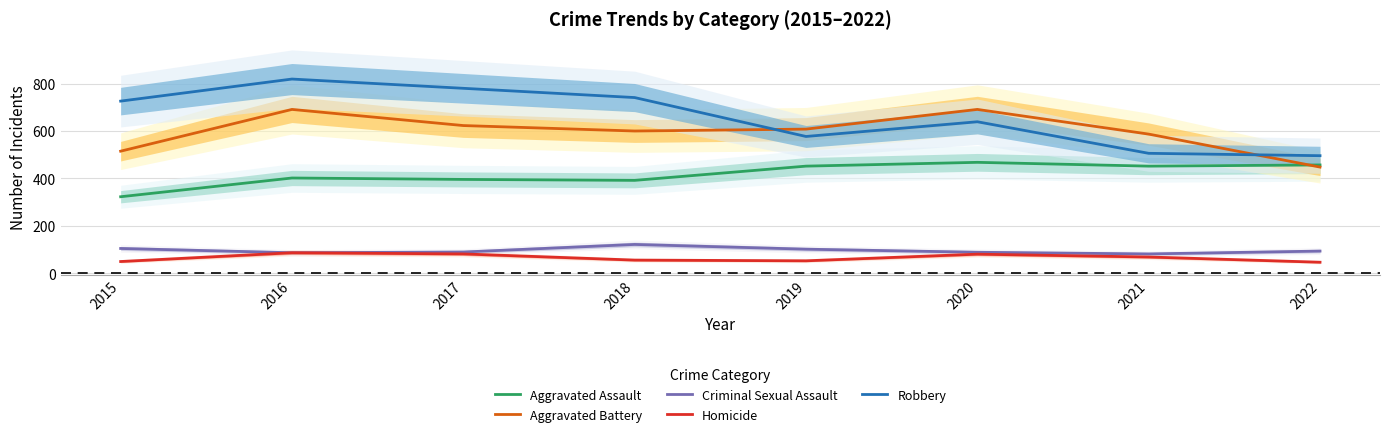

The Robbery series shows 496 at 2022. True or false?

True